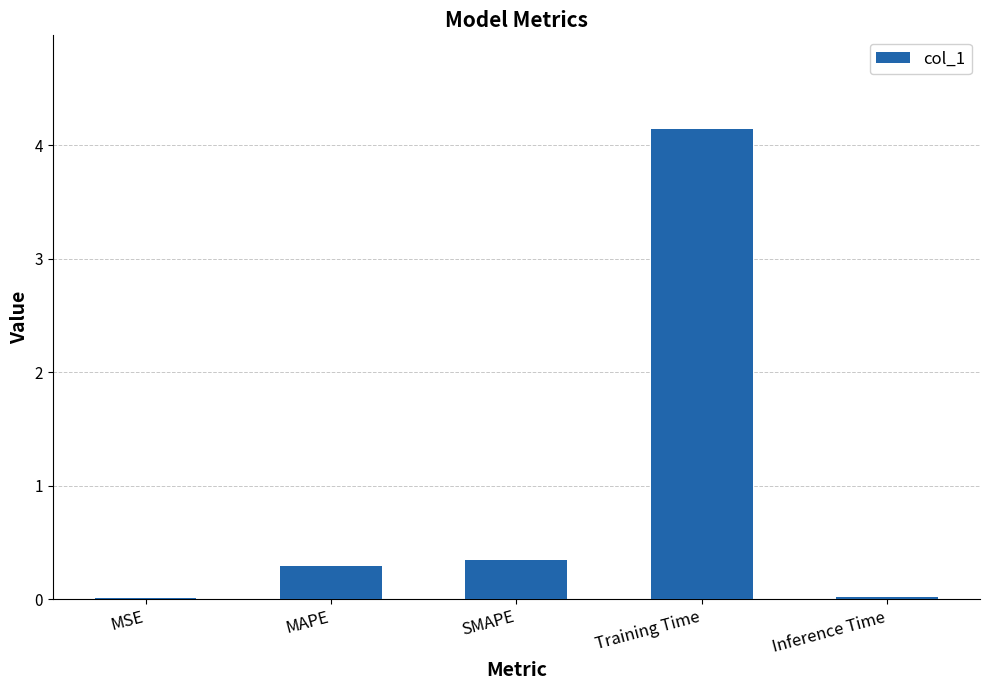

What is the maximum value shown in the chart?

4.1